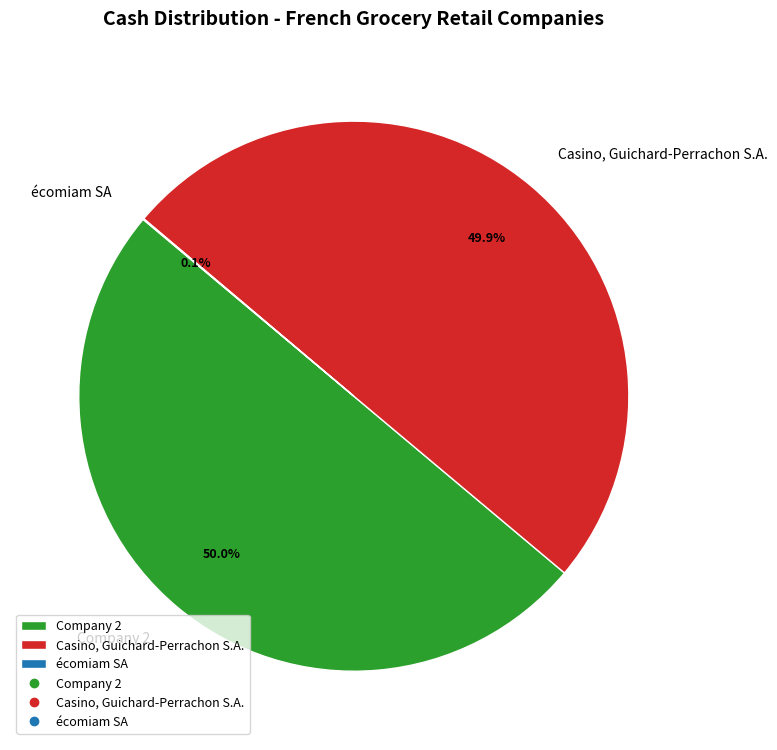

What percentage is the Company 2 slice, to the nearest percent?

50%